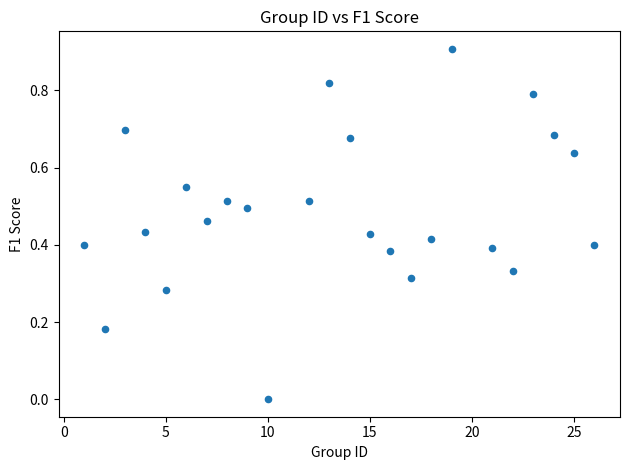

What is the range of Y values (max minus min)?

0.9